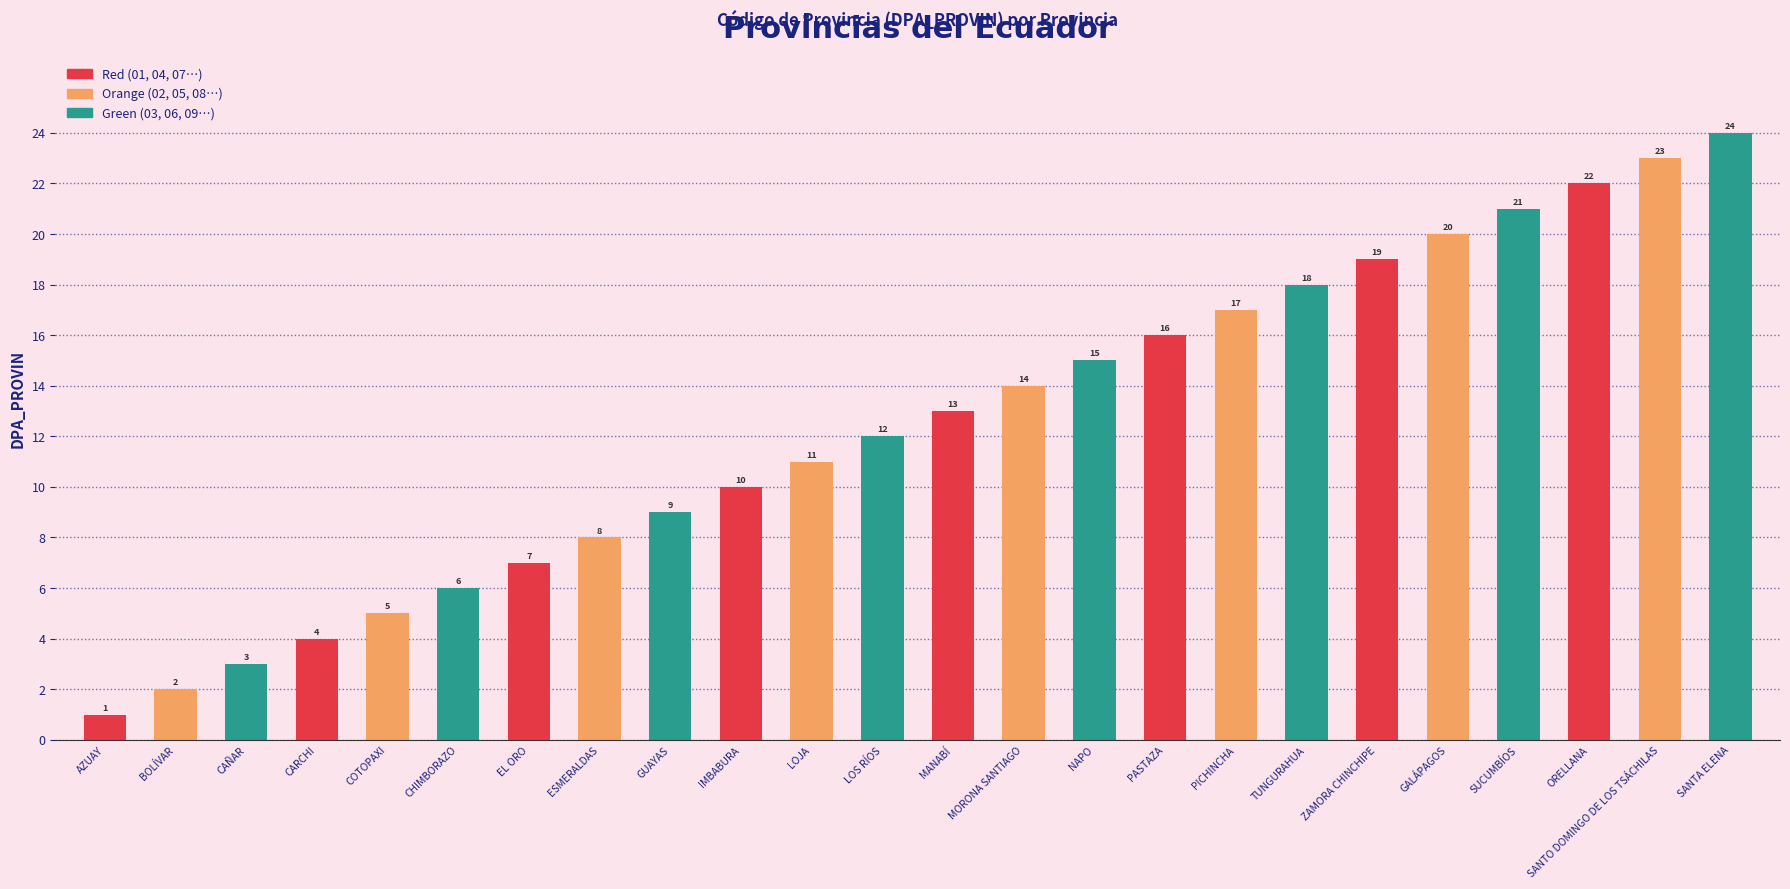

At which category is the sum across all series the highest?

SANTO DOMINGO DE LOS TSÁCHILAS